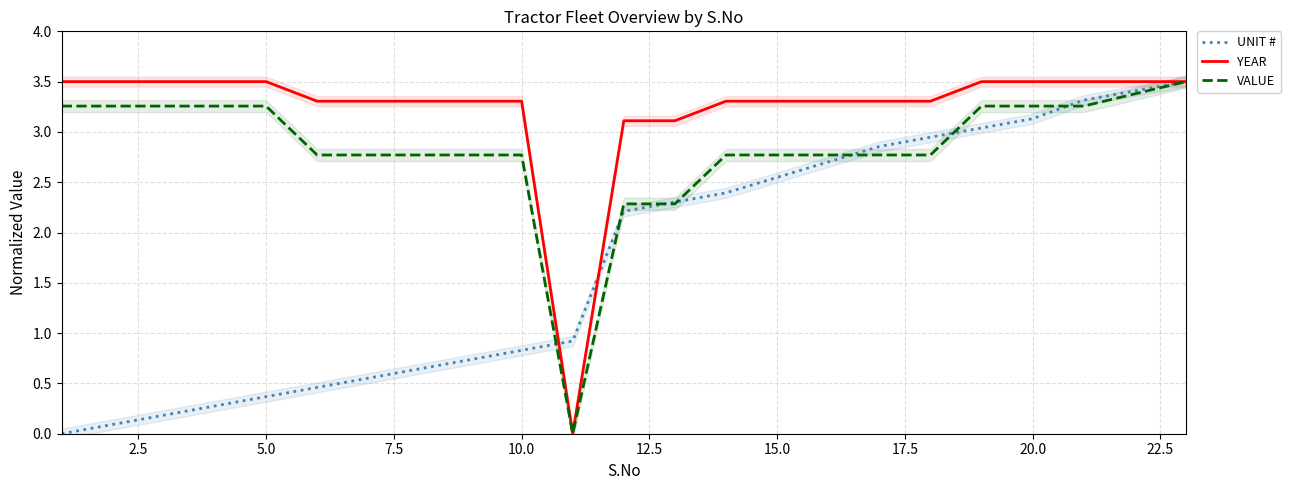

Is it true that VALUE equals 5.2 at 5.0?

False